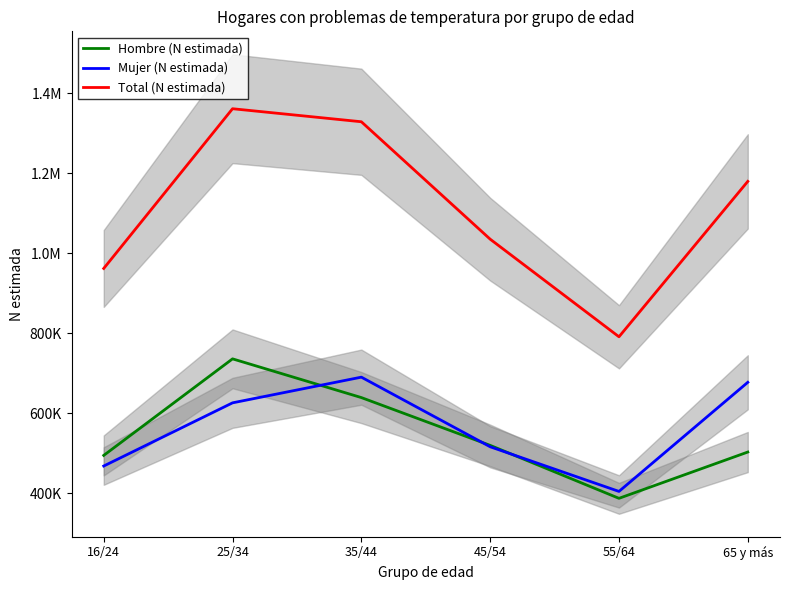

The value of Mujer (N estimada) at 25/34 is 625494. True or false?

True